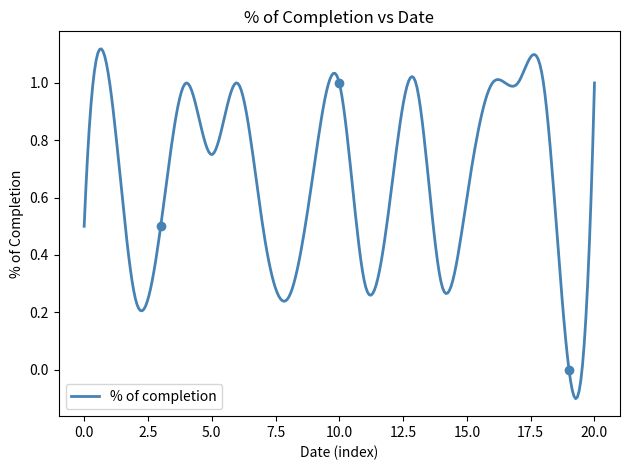

What is the value of the 19th point from the left?

1.0